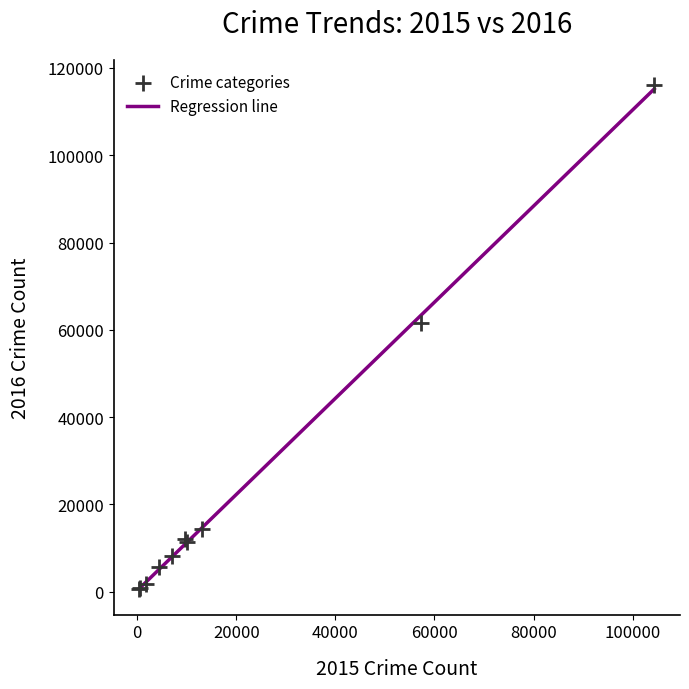

What Y value in the scatter plot is closest to 58309?

61623